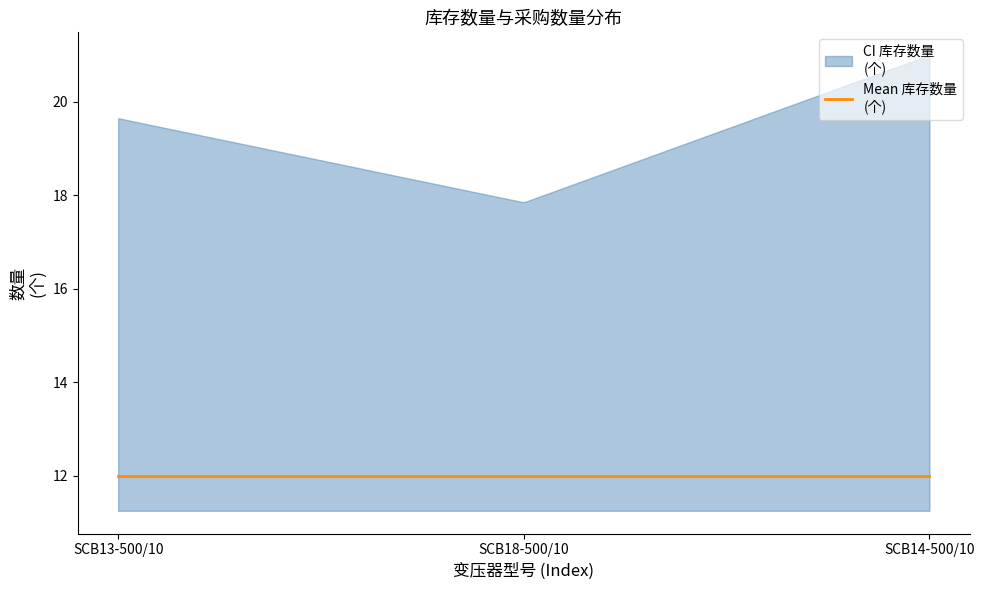

Is it true that 采购数量 equals 20 at 个?

False